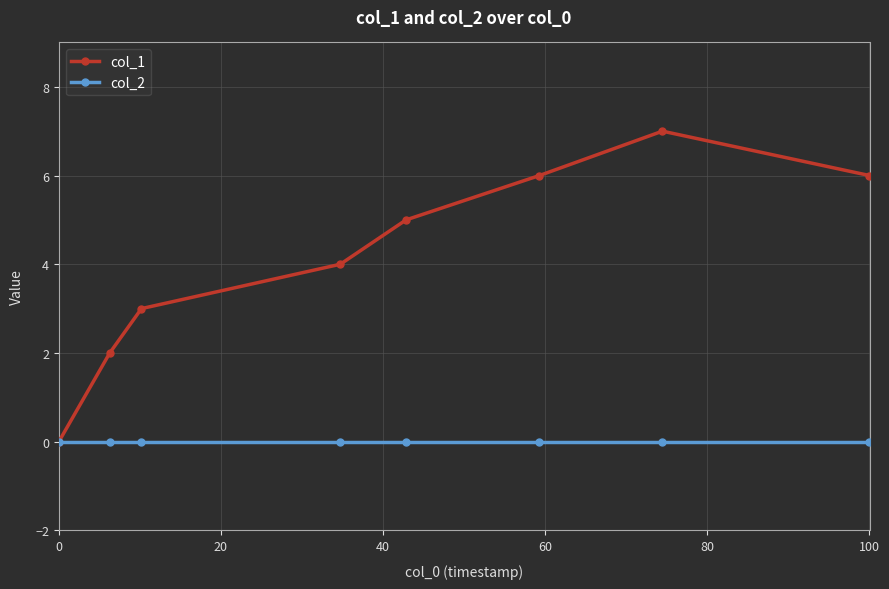

Which series has the widest spread of values?

col_1